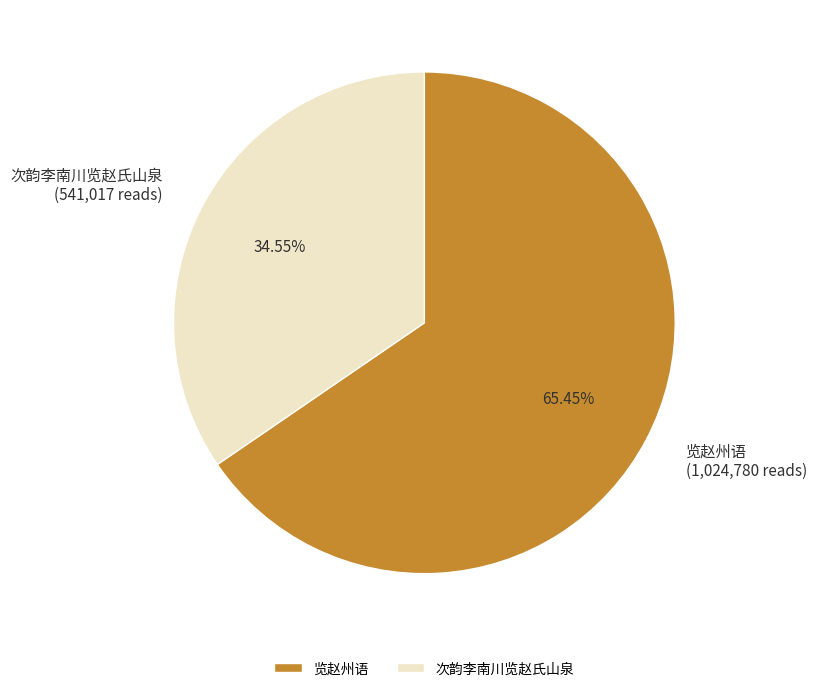

How many segments does this pie chart have?

2